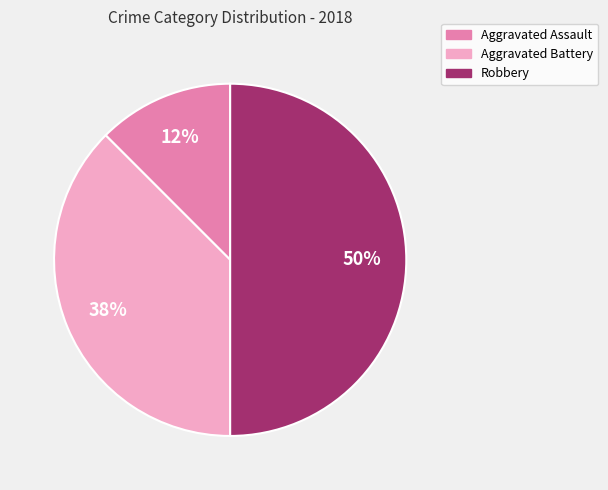

Which slice is the smallest?

Aggravated Assault